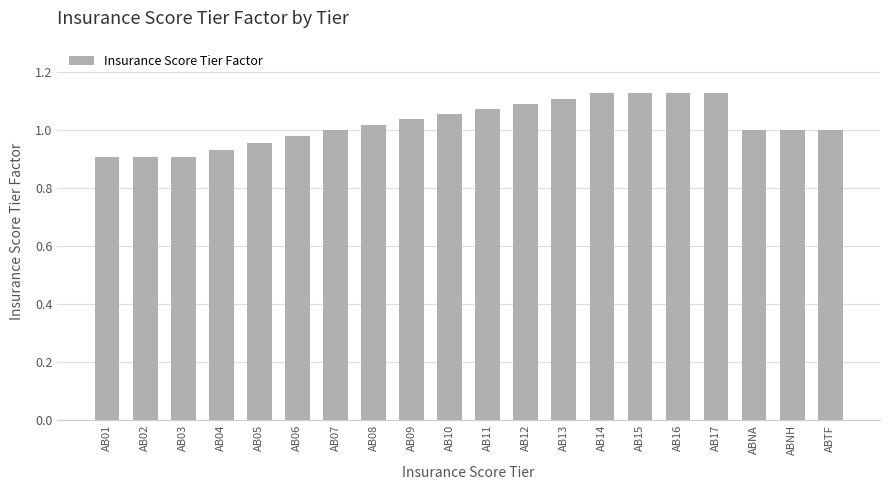

Are the bars grouped side by side (vs. stacked)?

No